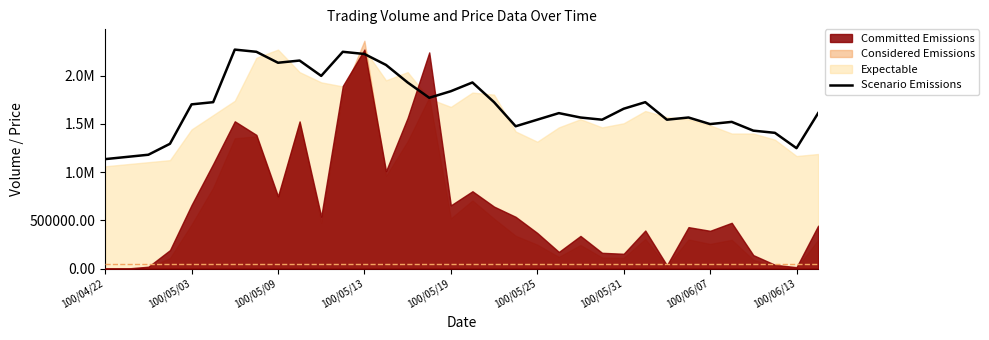

Does the chart have visible grid lines?

No